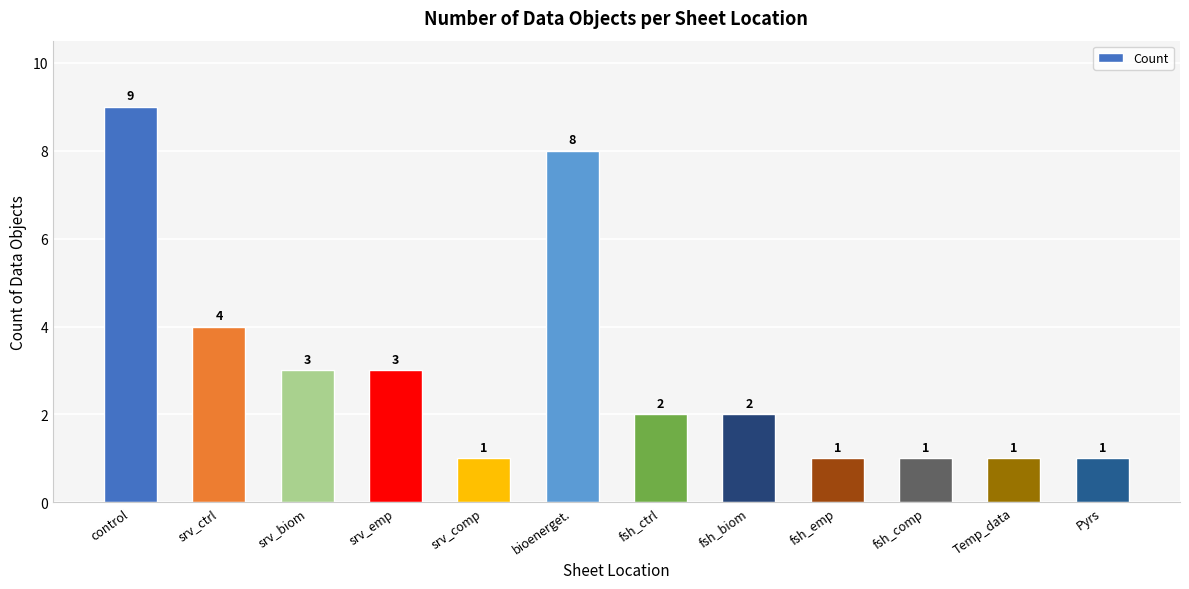

What is the sum of the values at Pyrs and fsh_emp?

2